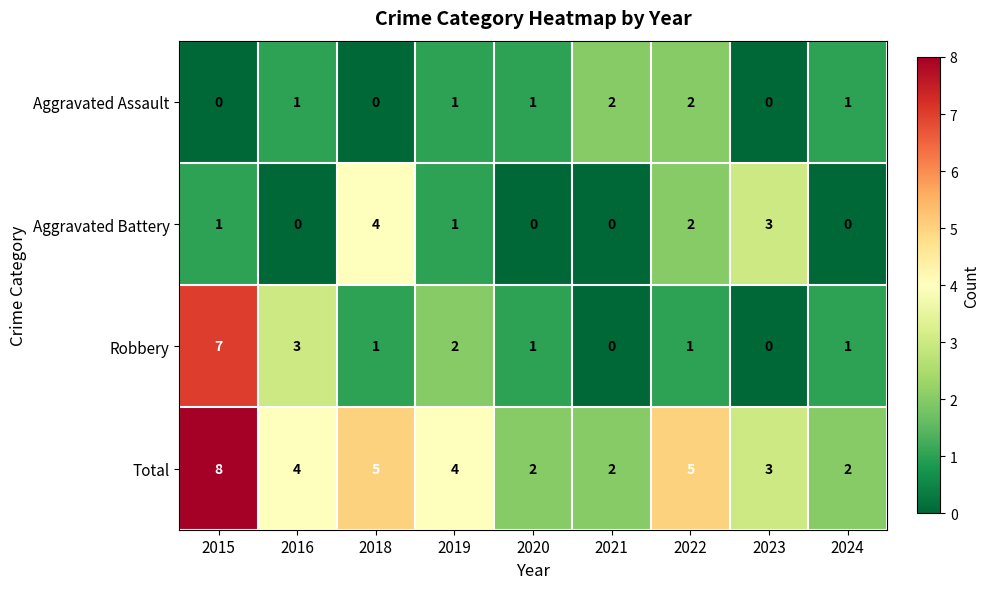

How many Aggravated Battery values are between 0 and 2?

7